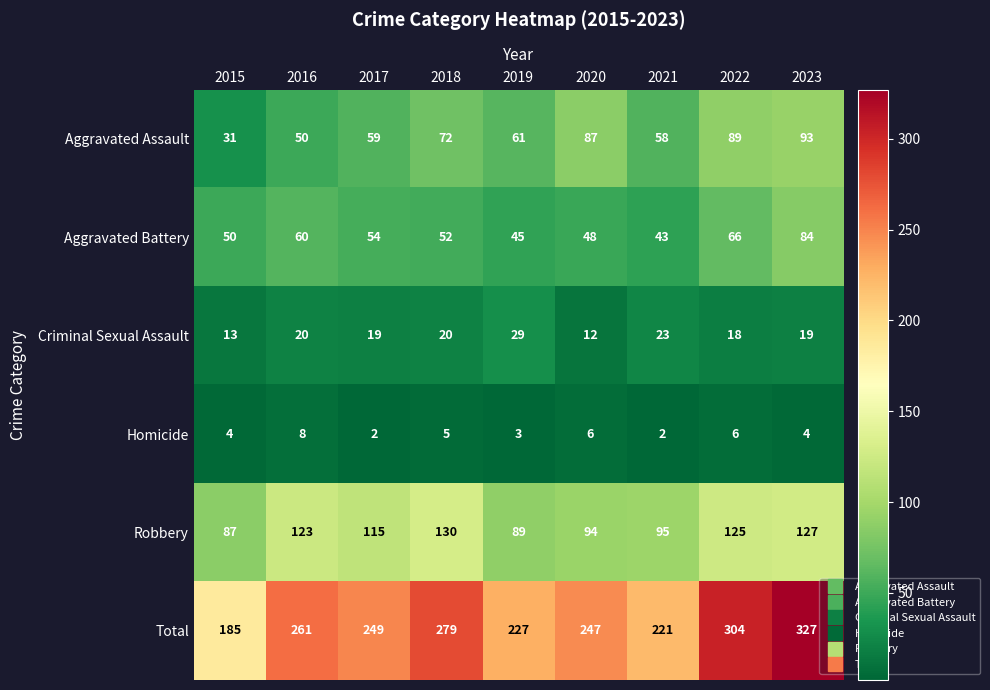

At how many categories does at least one series exceed 73?

9